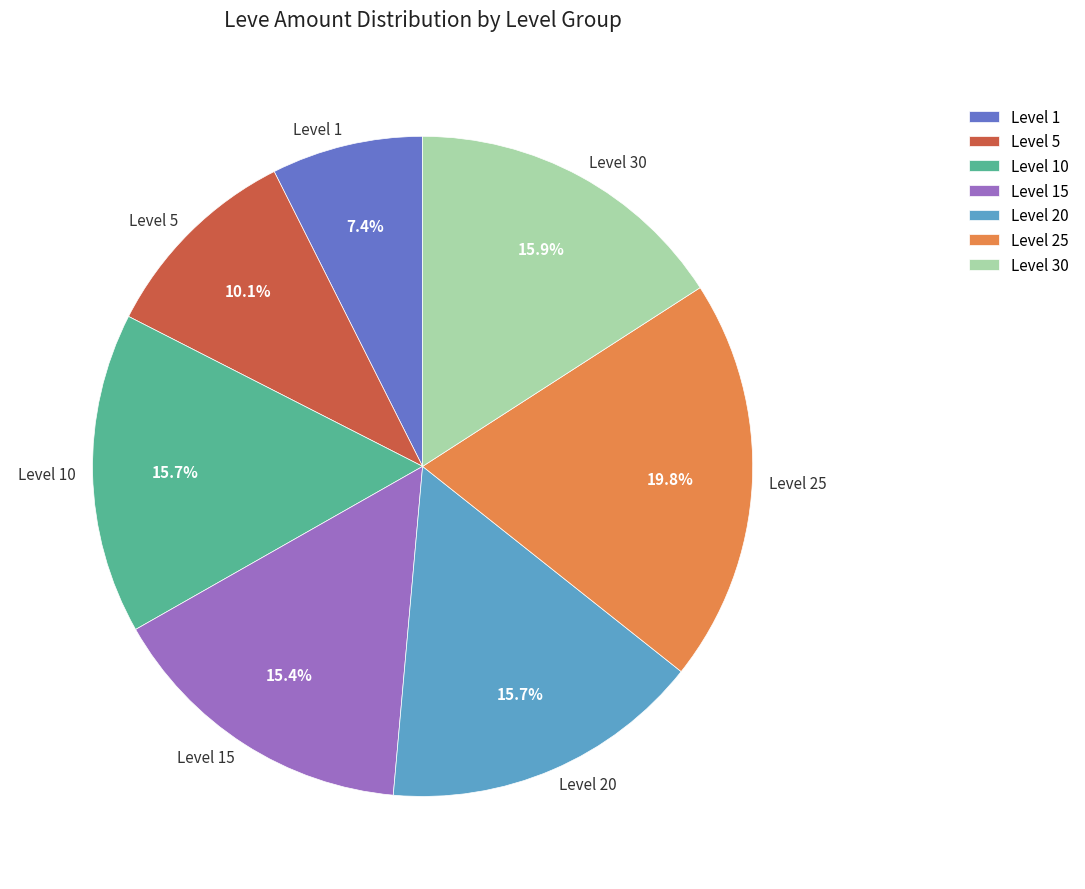

How much of the chart is everything except Level 25?

80.2%